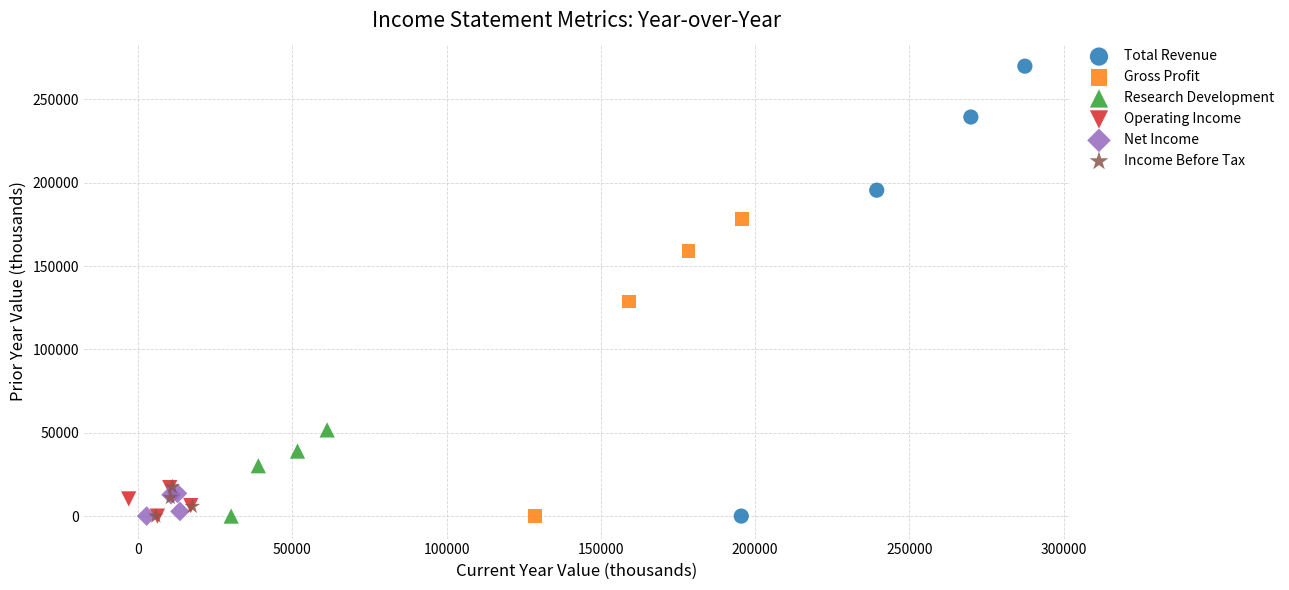

What are all the series names shown in the legend?

Total Revenue, Gross Profit, Research Development, Operating Income, Net Income, Income Before Tax